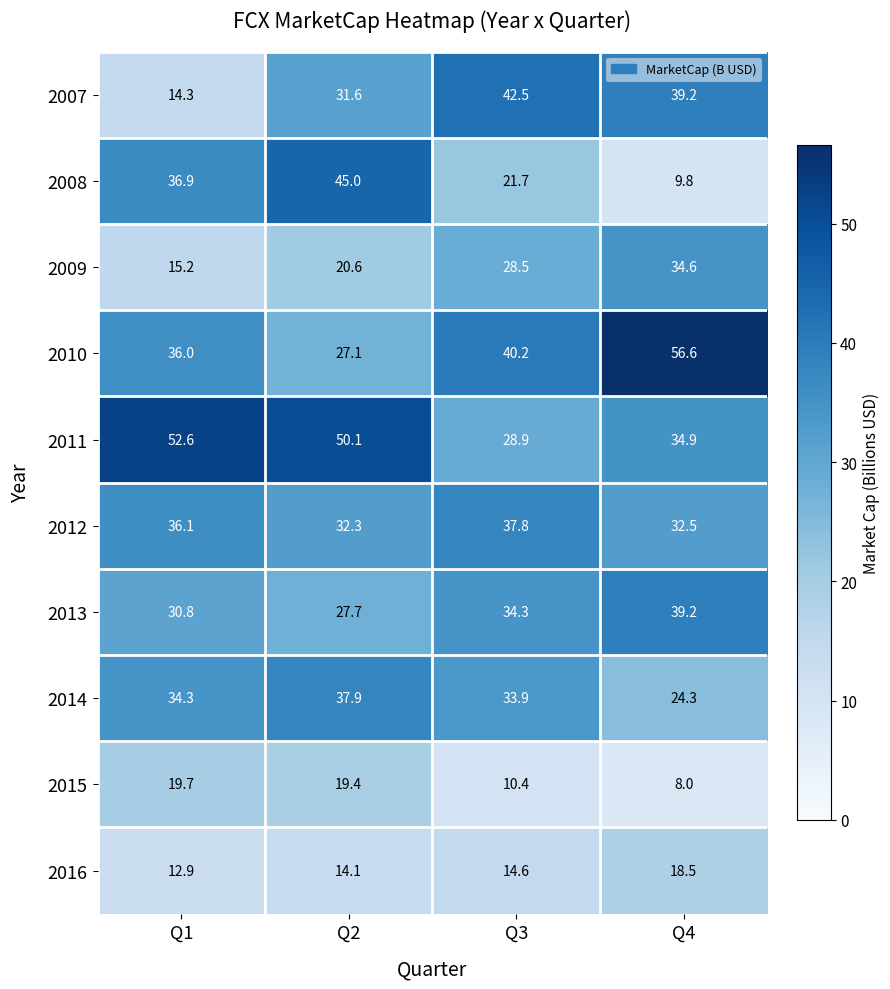

Which series has the largest range (max minus min)?

2008